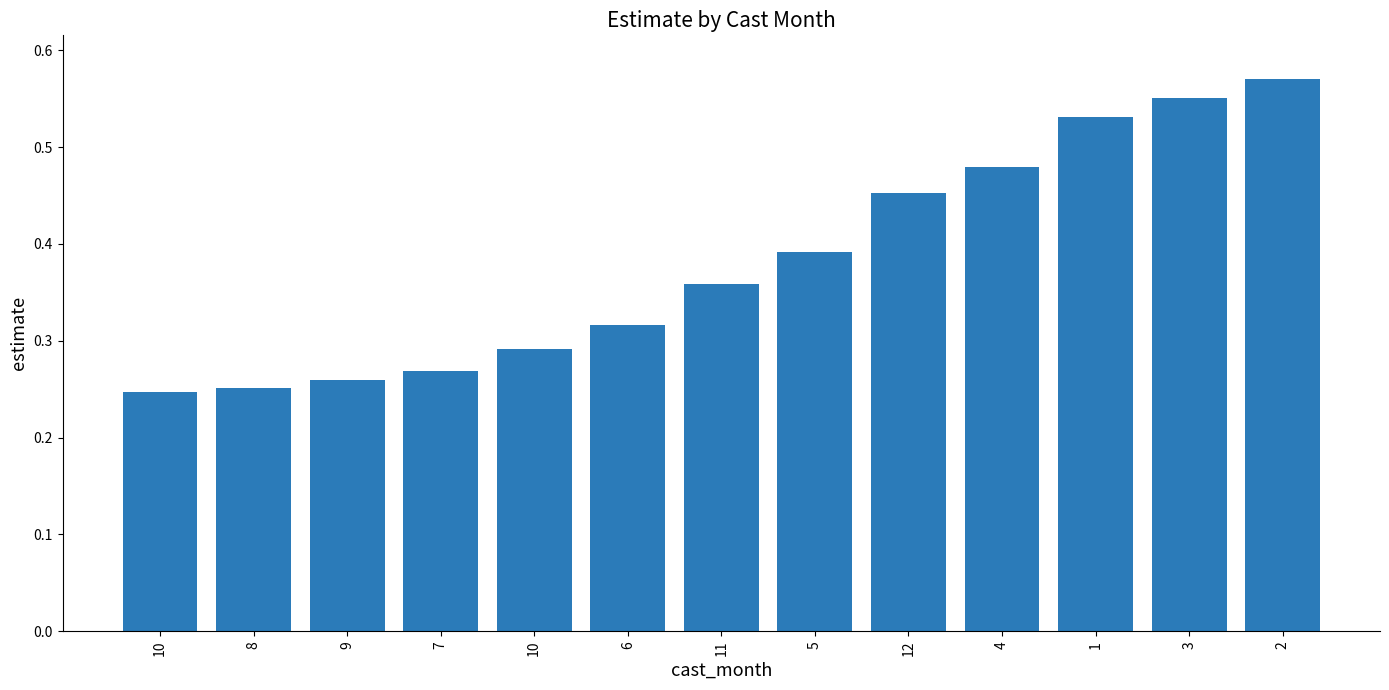

The value at 6 is 0.3. True or false?

True